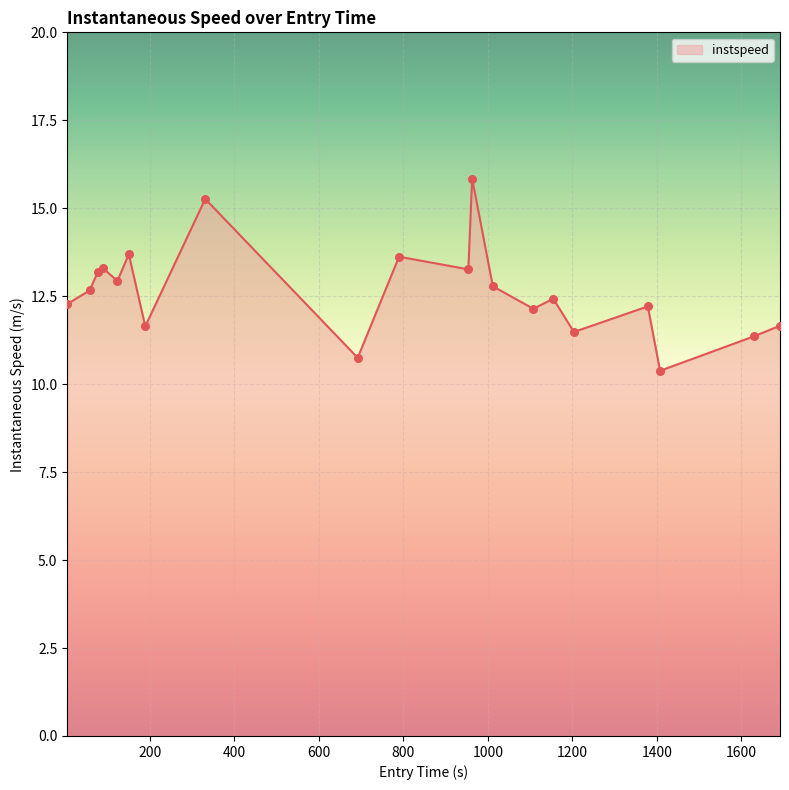

What is the difference between the maximum and minimum values?

5.5